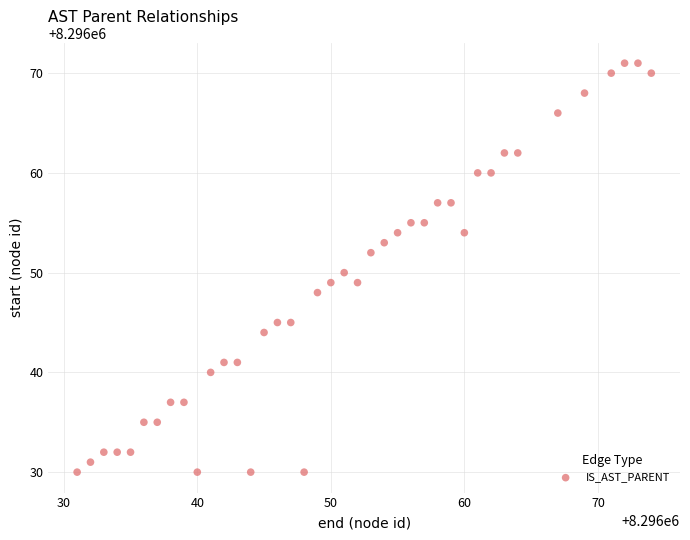

What is the range of Y values (max minus min)?

41